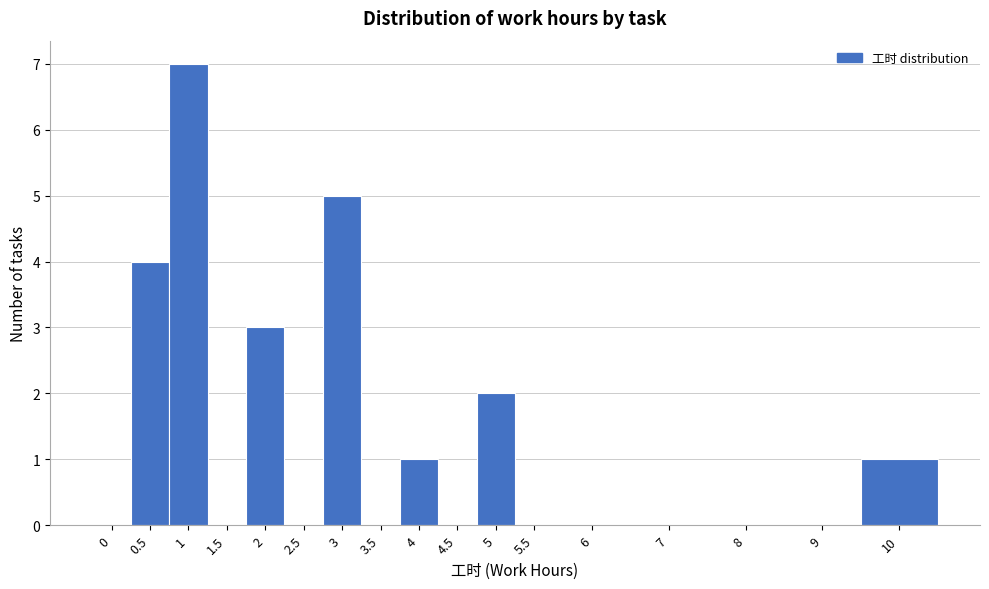

Reading left to right, what are all the values shown in this chart?

0=0	0.5=4	1=7	1.5=0	2=3	2.5=0	3=5	3.5=0	4=1	4.5=0	5=2	5.5=0	6=0	7=0	8=0	9=0	10=1